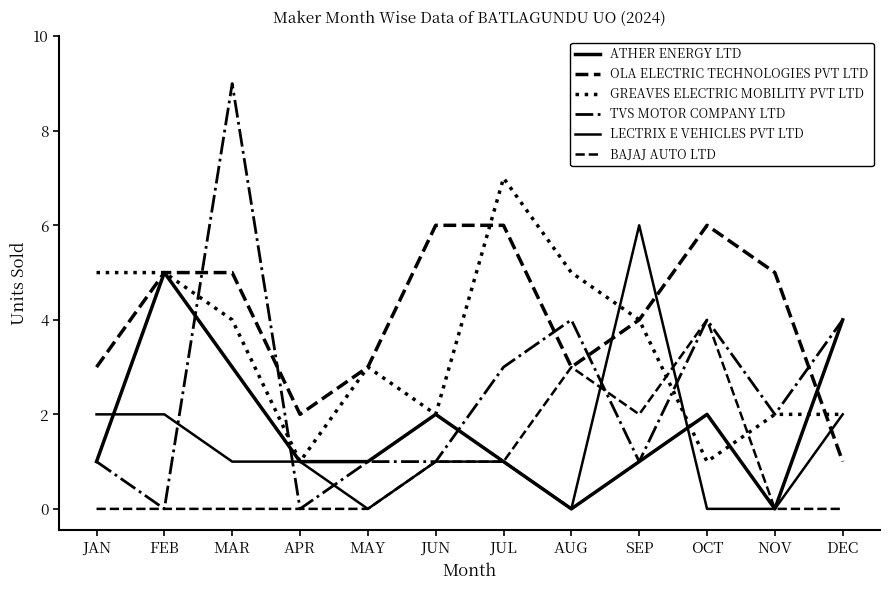

Rank the series by their maximum value, from lowest to highest.

BAJAJ AUTO LTD, ATHER ENERGY LTD, OLA ELECTRIC TECHNOLOGIES PVT LTD, LECTRIX E VEHICLES PVT LTD, GREAVES ELECTRIC MOBILITY PVT LTD, TVS MOTOR COMPANY LTD